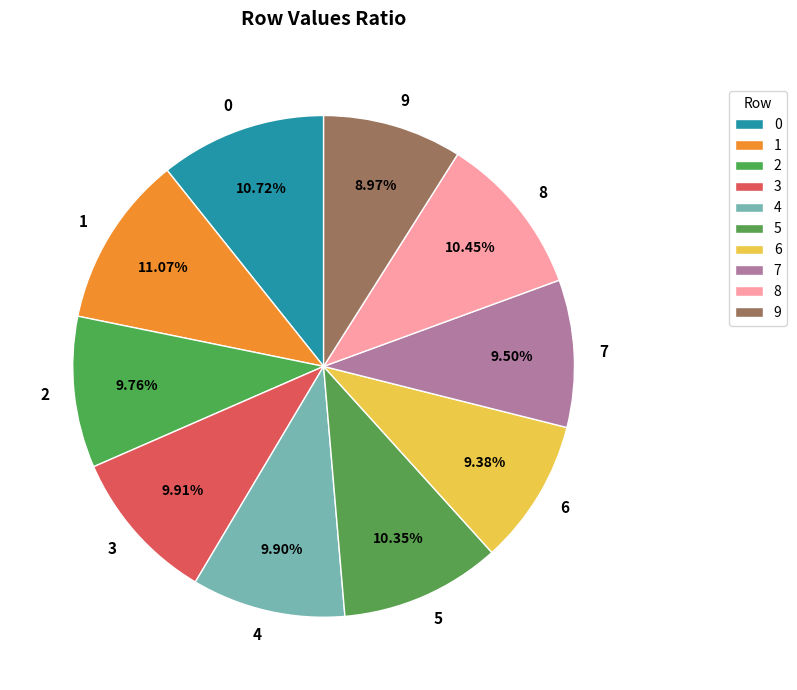

How many slices are in this pie chart?

10